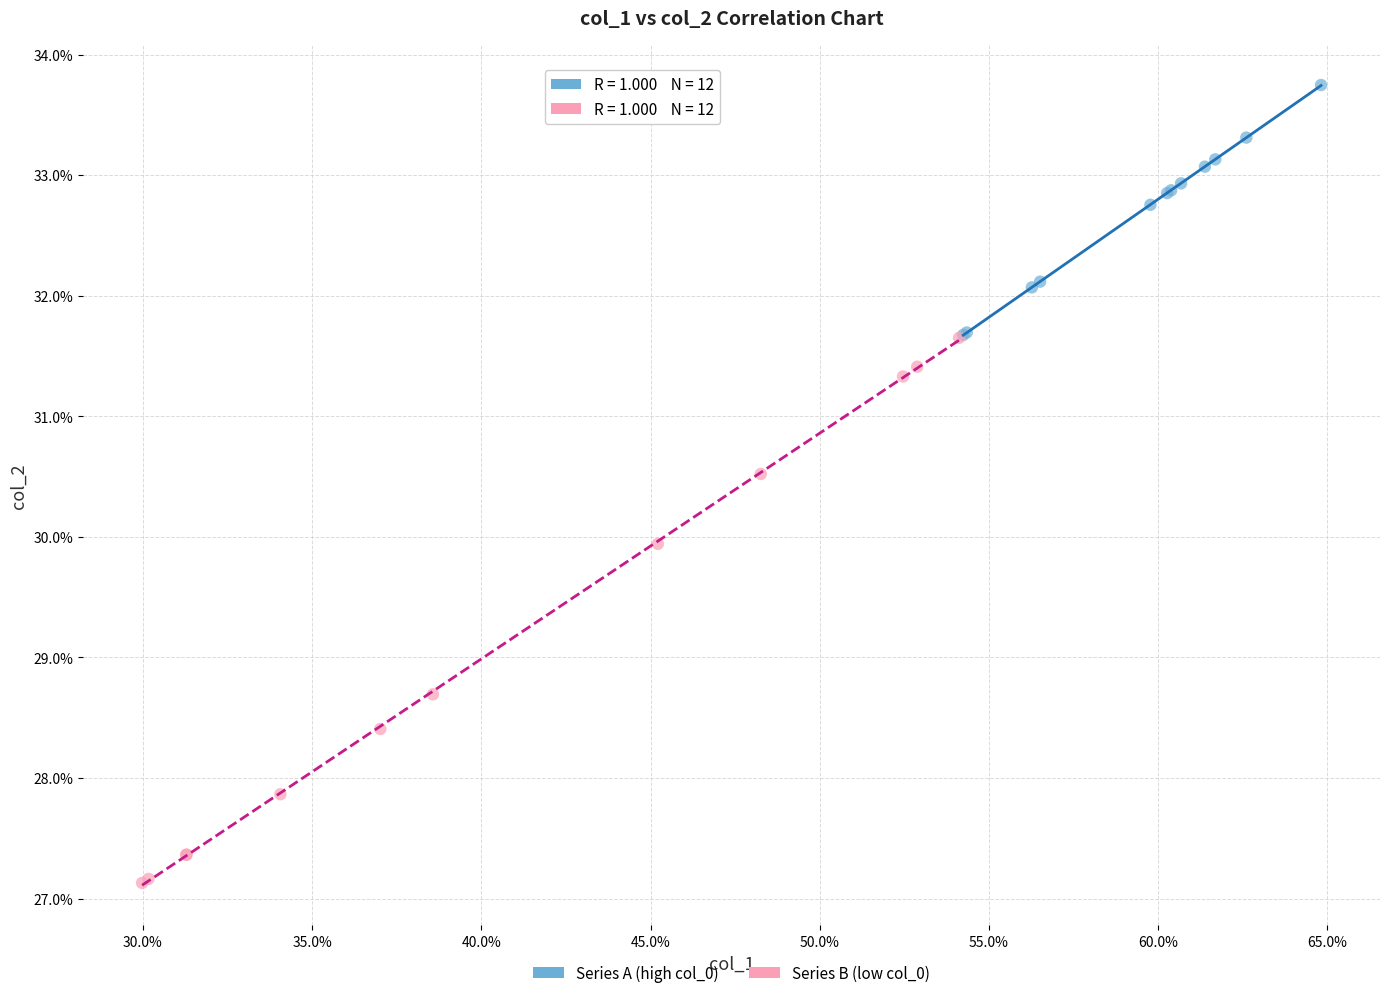

What are all the series names shown in the legend?

Series A (high col_0), Series B (low col_0)